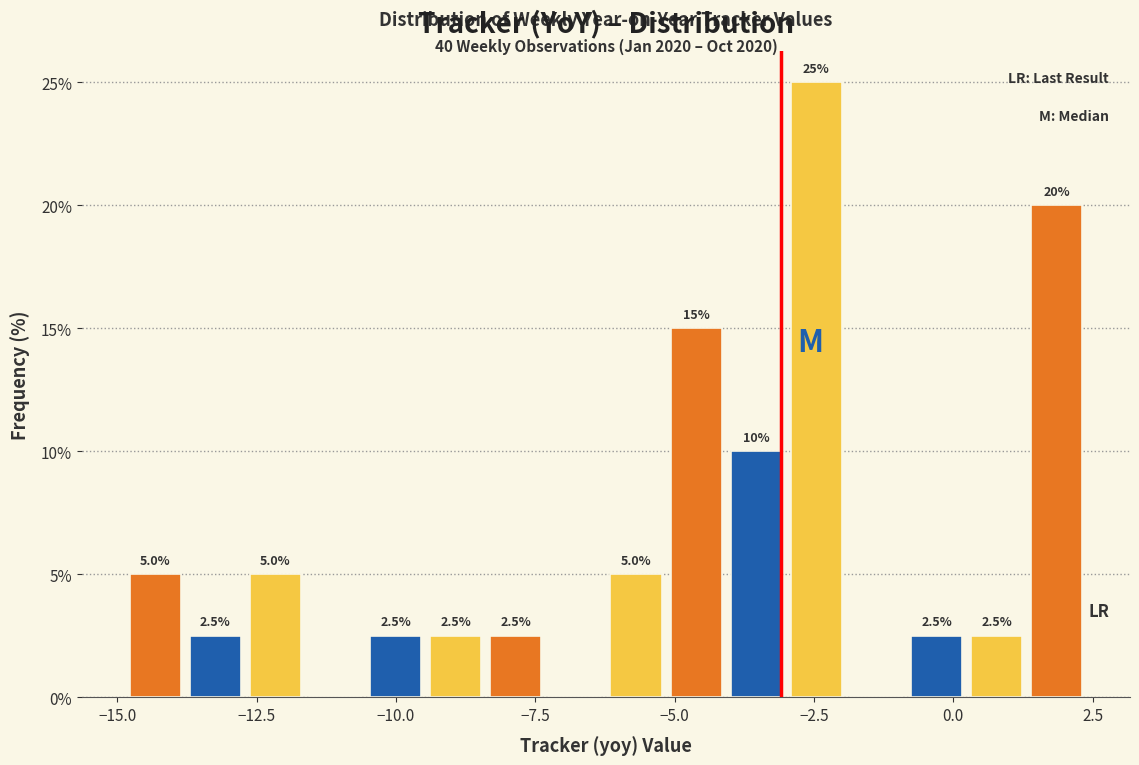

Read against the x-axis, roughly where is the centre of the tallest bar?

-2.5